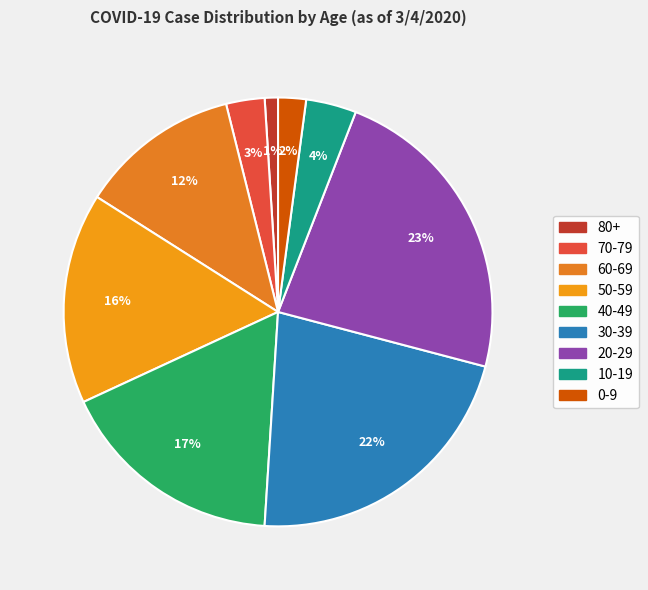

To the nearest percent, what is the combined percentage of 50-59 and 20-29?

39%